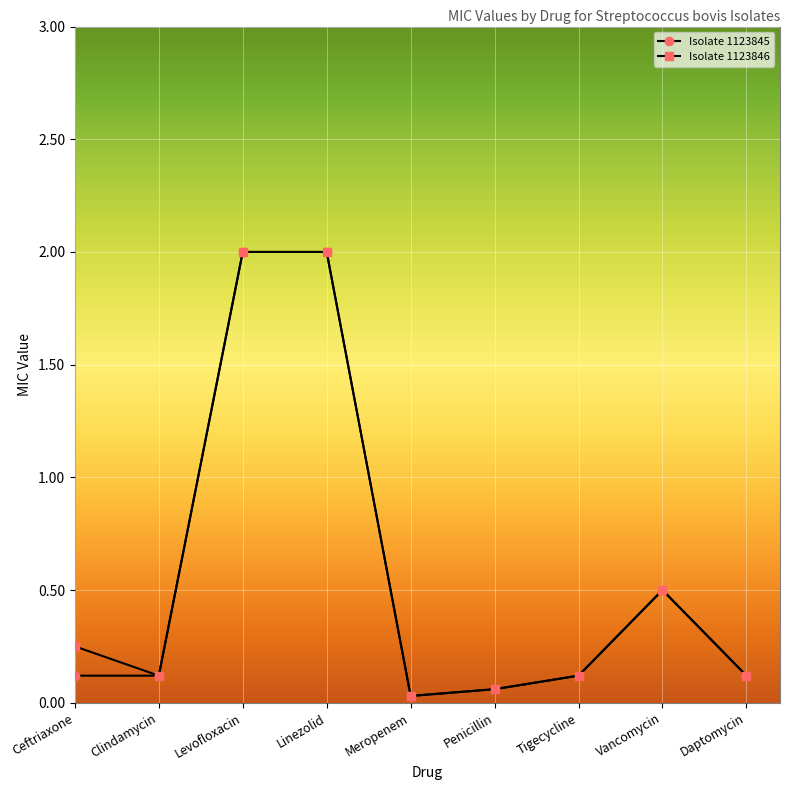

True or false: Isolate 1123845 has a value of 2.0 at Linezolid.

True